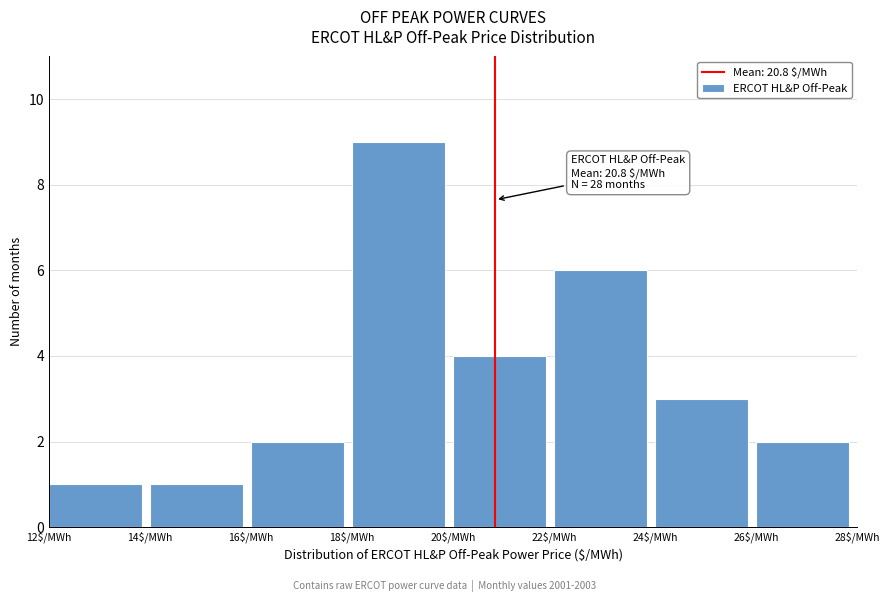

Which range on the x-axis has the tallest bar?

18 to 20